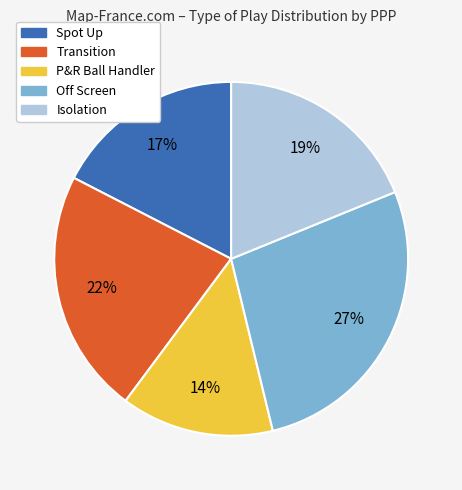

To the nearest percent, what percentage of the pie is P&R Ball Handler?

14%